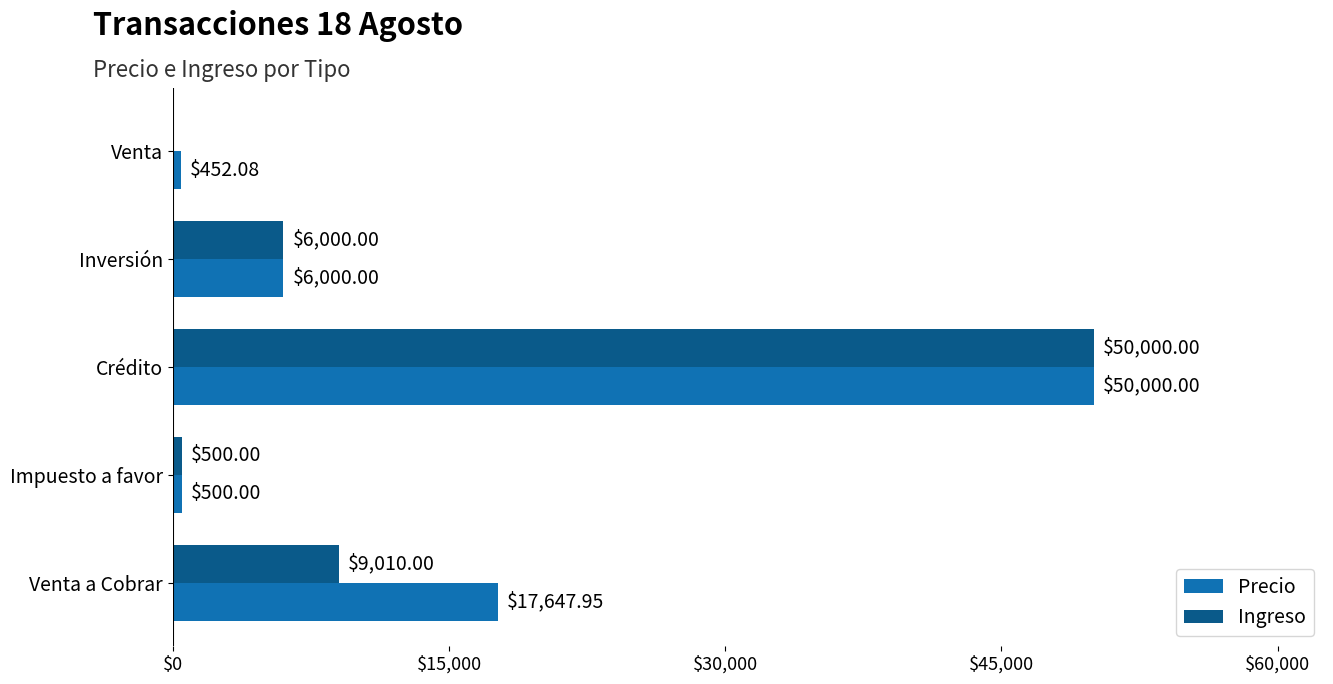

Between Impuesto a favor and Venta a Cobrar, which series saw the biggest shift?

Precio